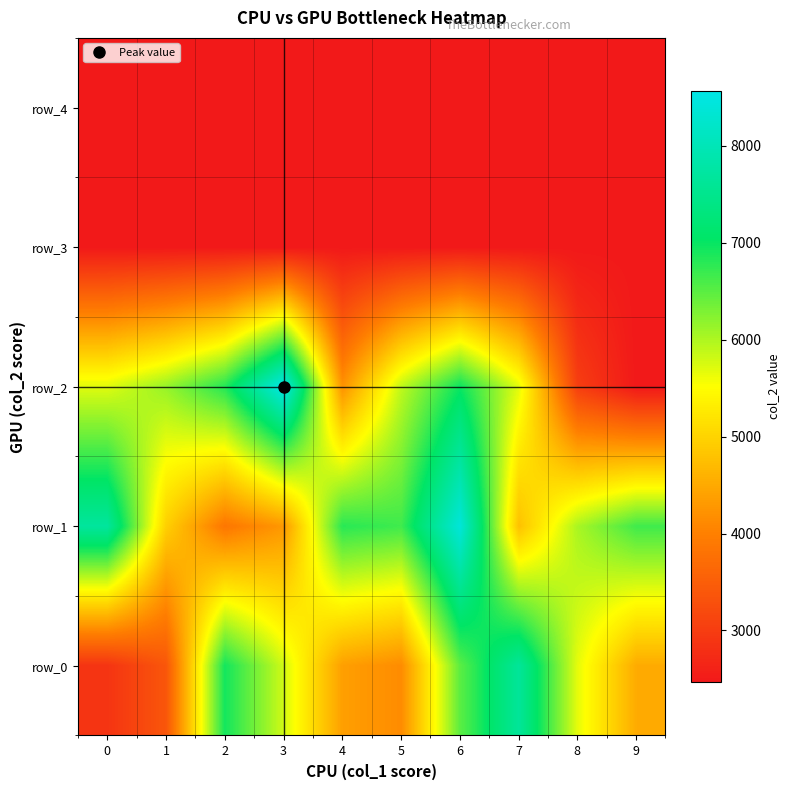

Where is row_2 nearest to the value 5515?

7